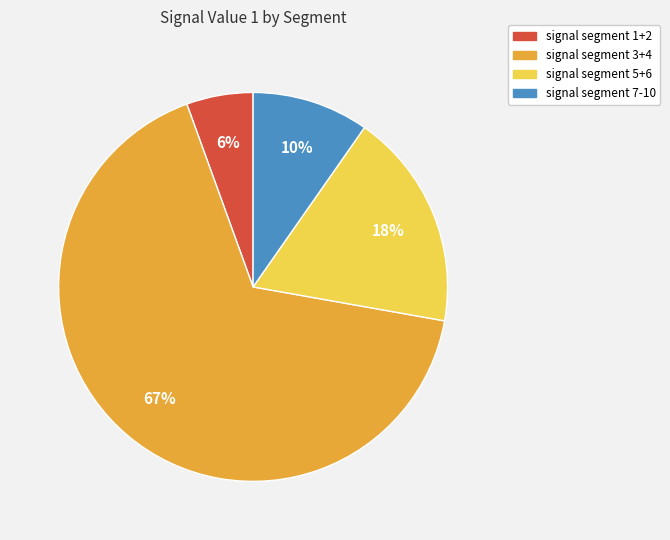

To the nearest percent, what is the average slice percentage?

25%